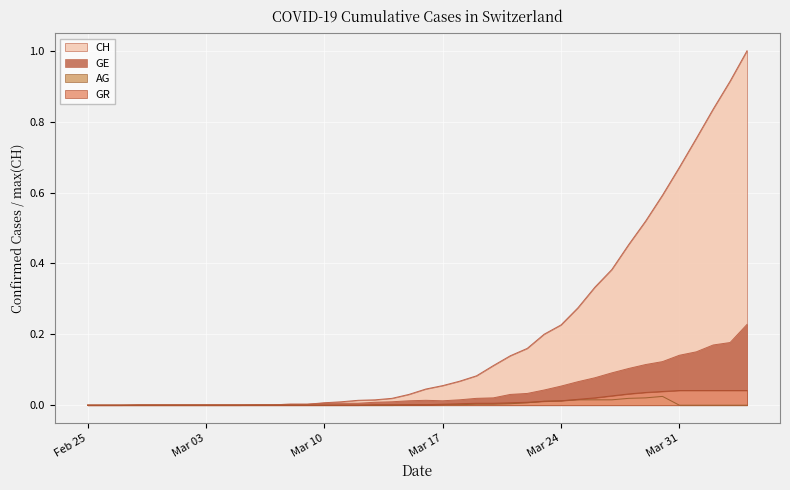

How many lines are shown in the chart?

4